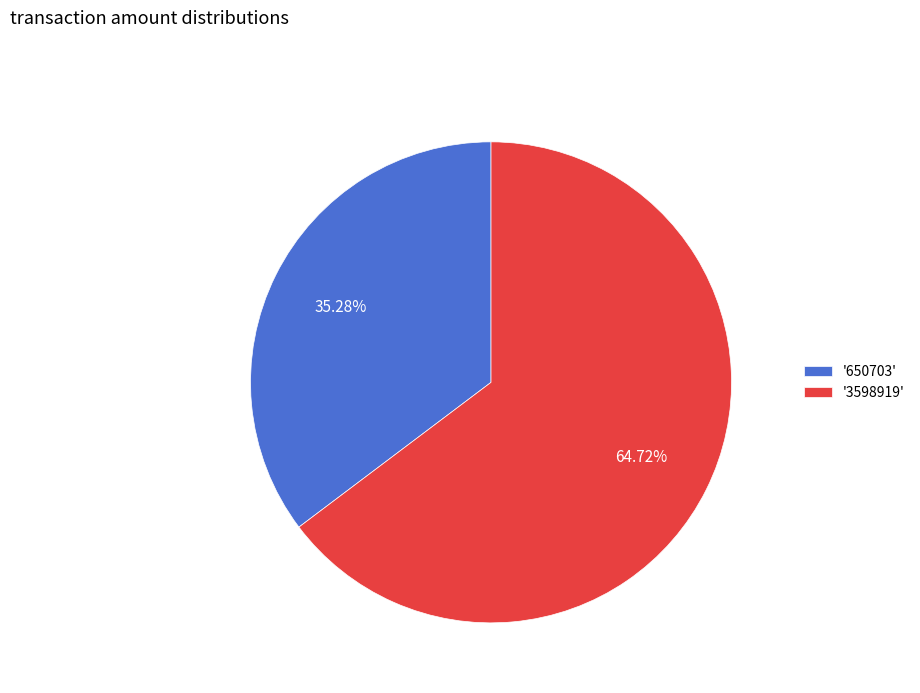

Rank the categories by value from lowest to highest.

'650703', '3598919'